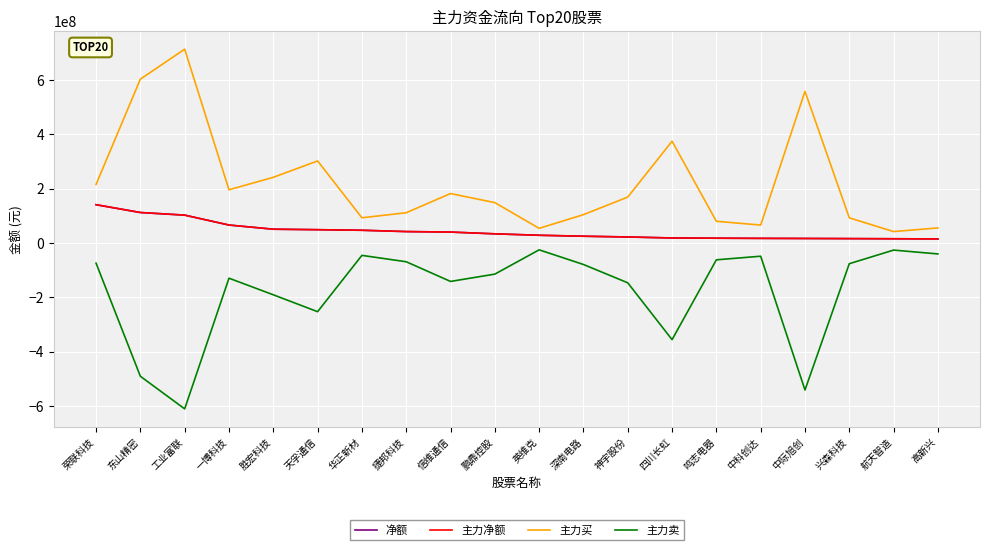

How many lines are shown in the chart?

4